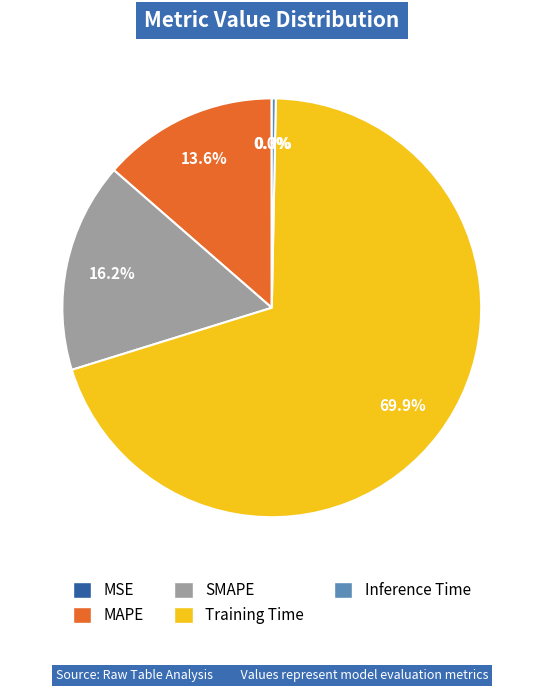

What is the majority slice?

Training Time